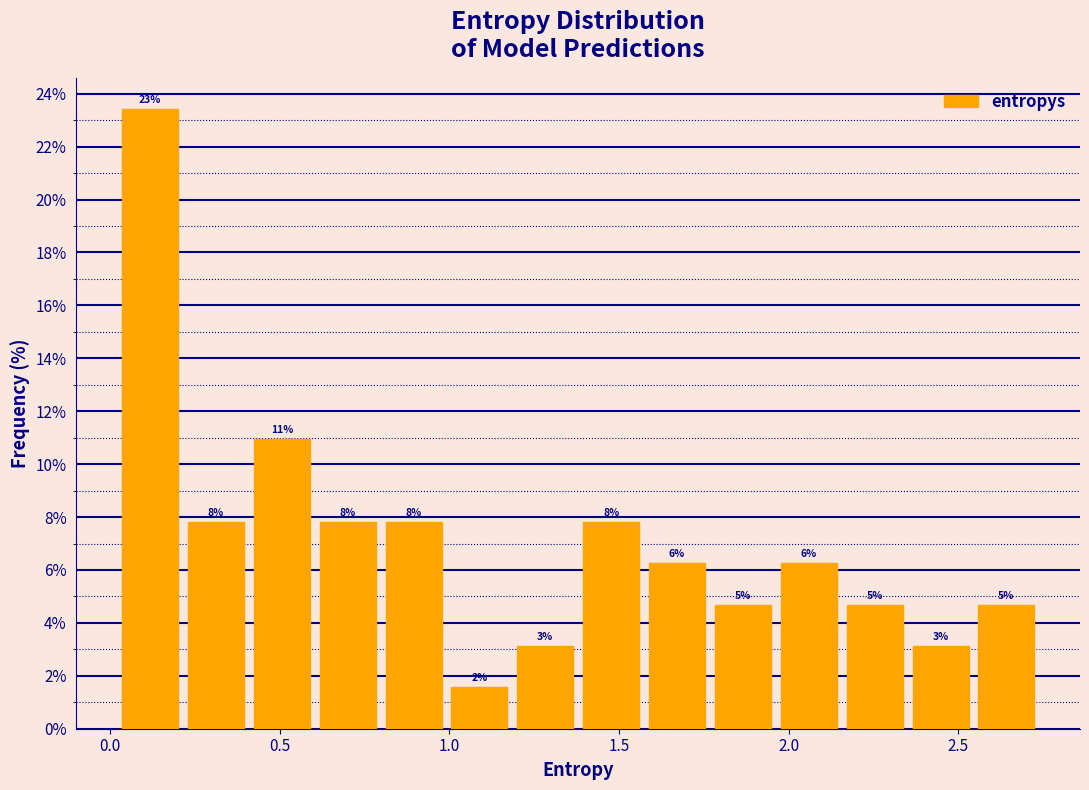

Around what value on the x-axis is the tallest bar? Give the approximate position of its centre, as read against the axis.

0.10